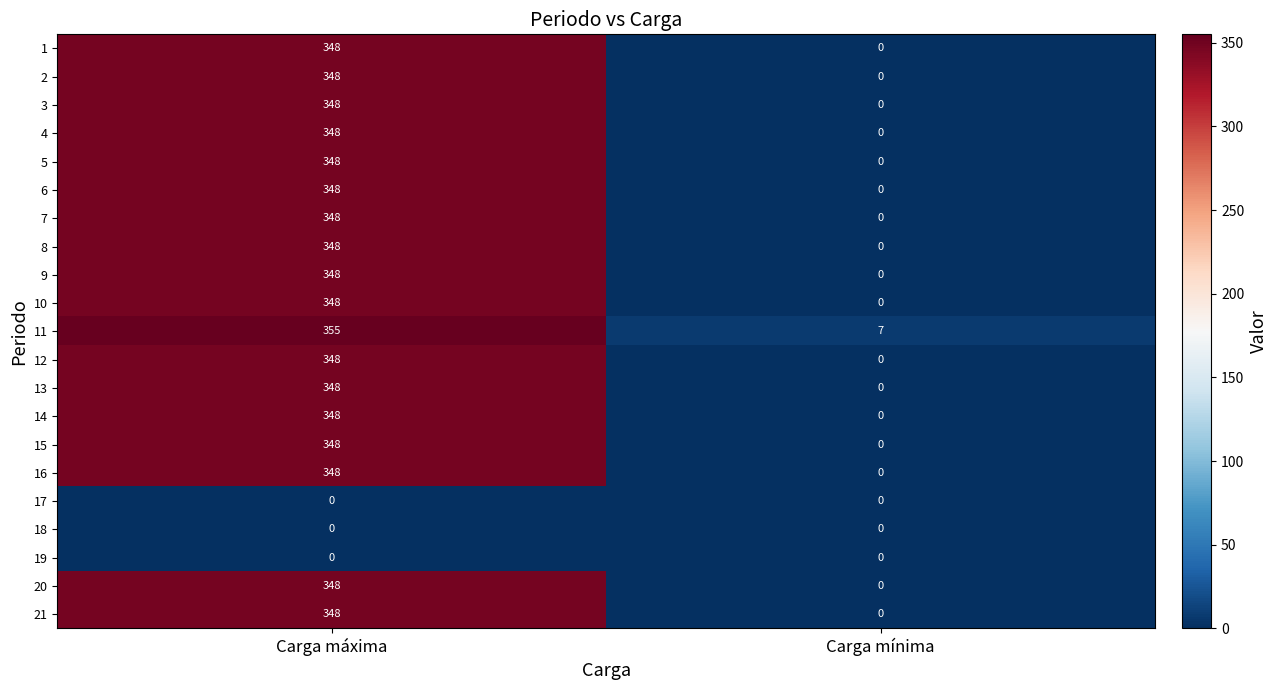

Is it true that 21 equals 542 at Carga máxima?

False